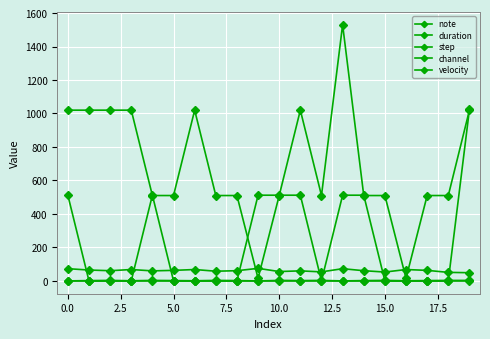

Count the number of categories in the chart.

20